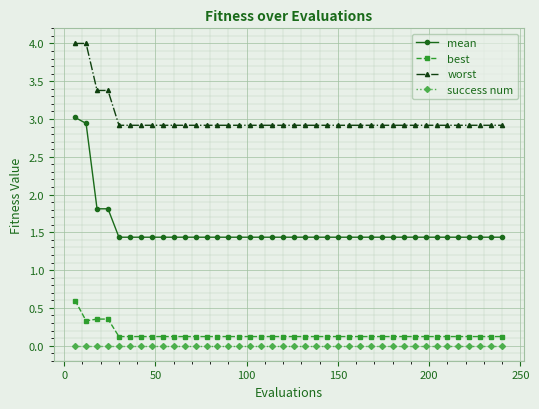

Which series has the widest spread of values?

mean